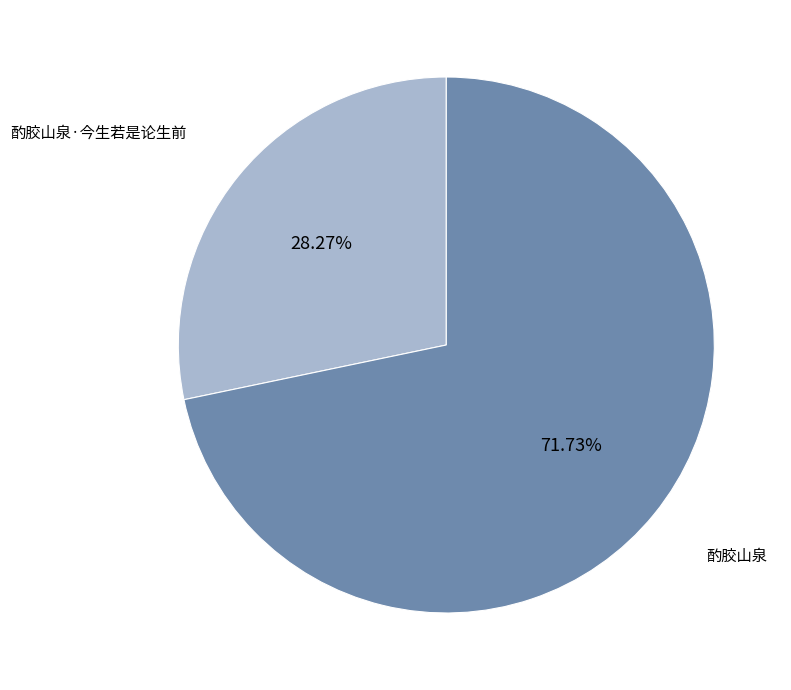

To the nearest percent, what portion does 酌胶山泉 represent?

72%